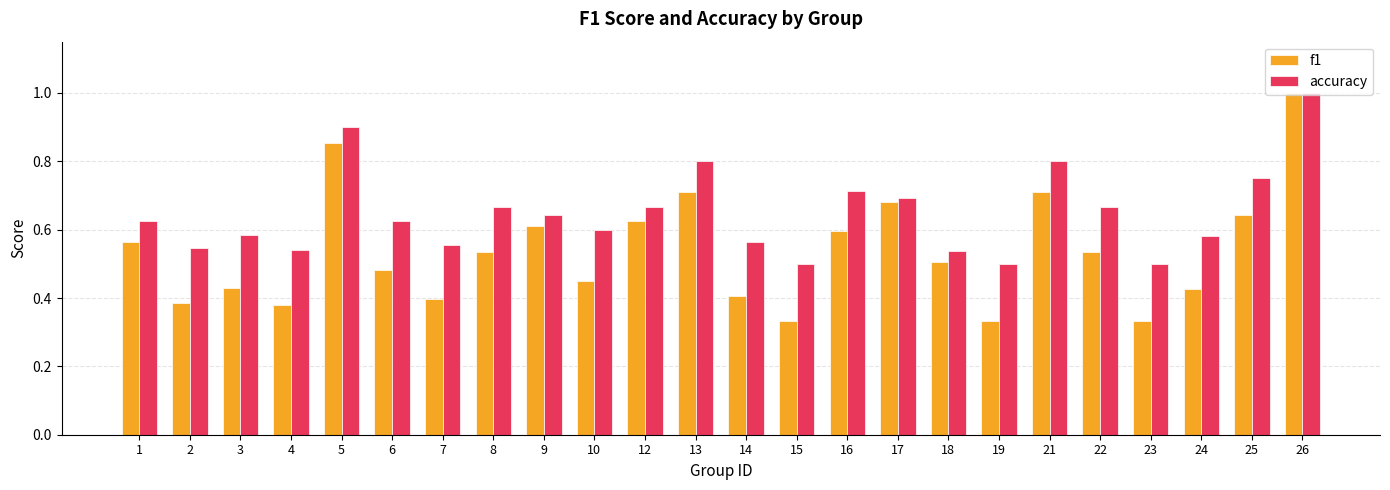

Does the chart contain stacked bars?

No